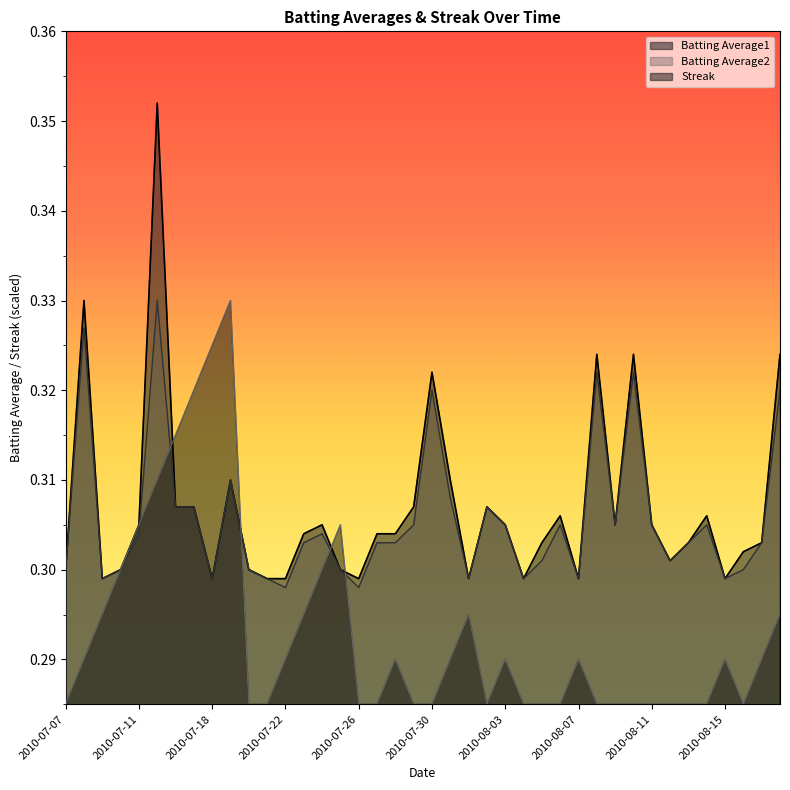

Which series has the largest range (max minus min)?

Batting Average1